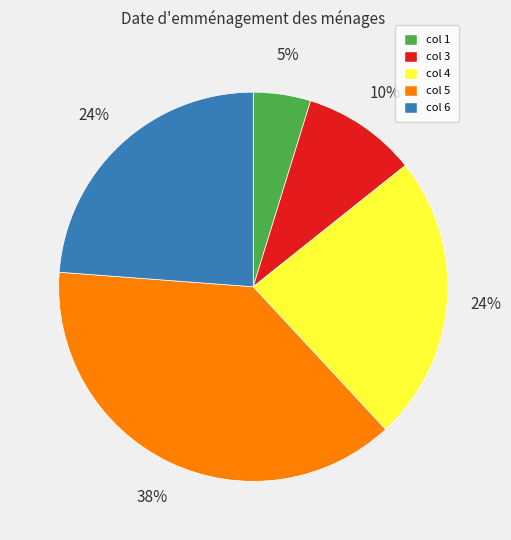

Is there a majority slice in this chart?

No